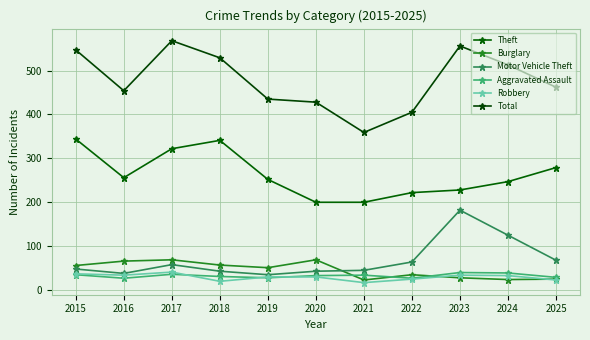

True or false: Robbery and Total cross at least once.

False